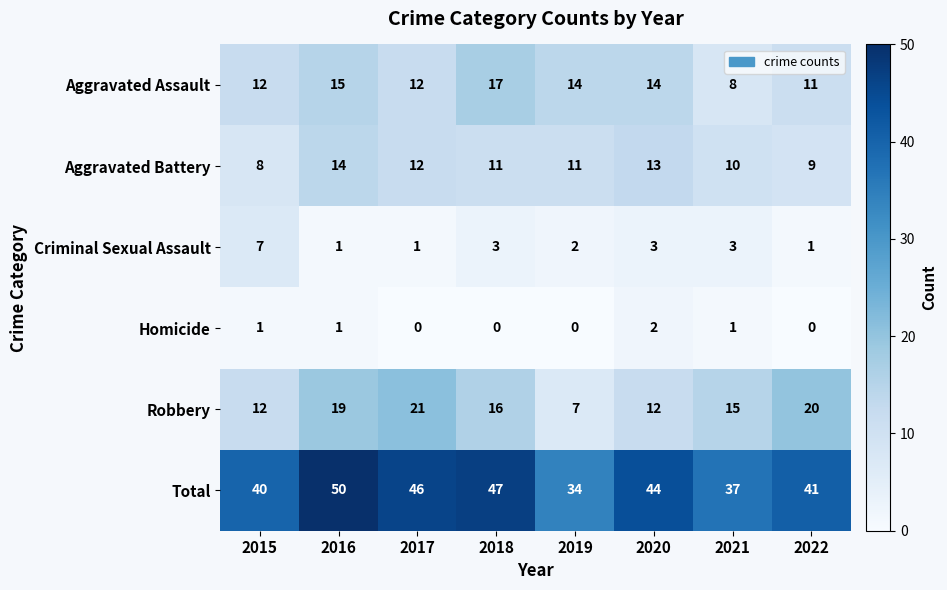

What is the difference between the maximum and minimum values in the Robbery series?

14